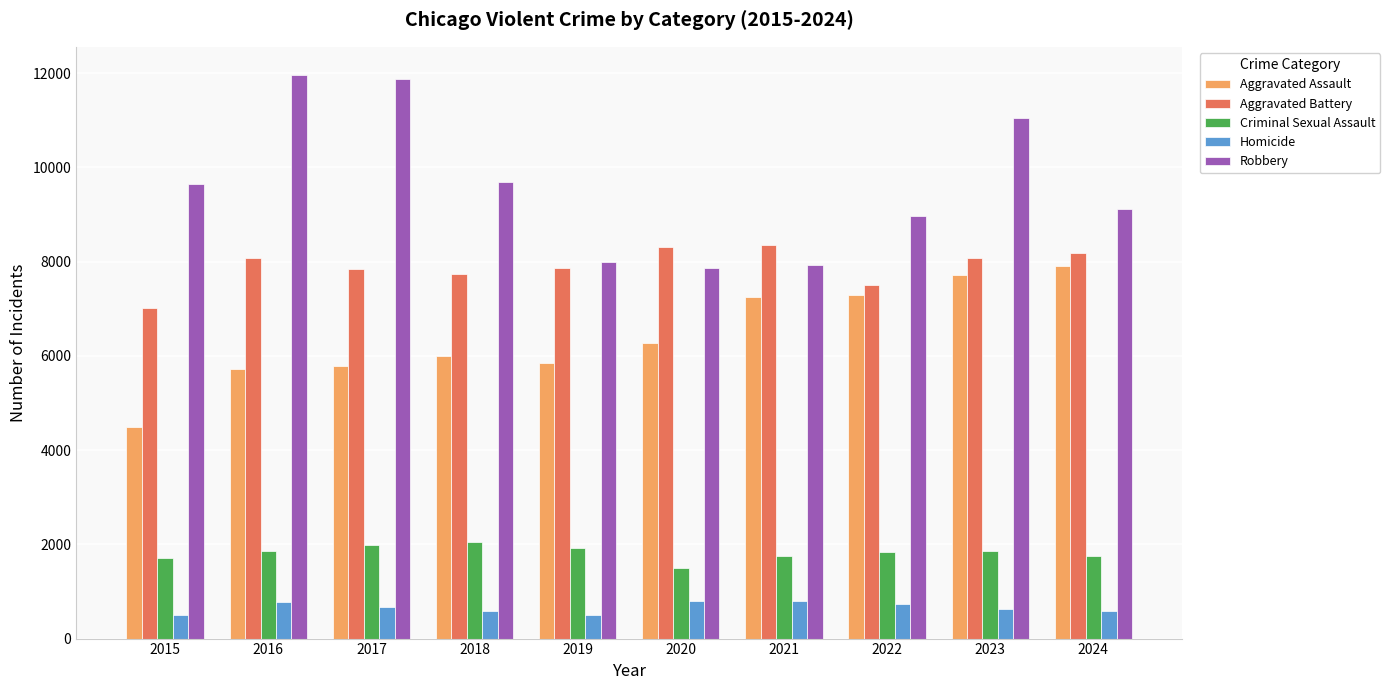

Where is Robbery nearest to the value 9907?

2018